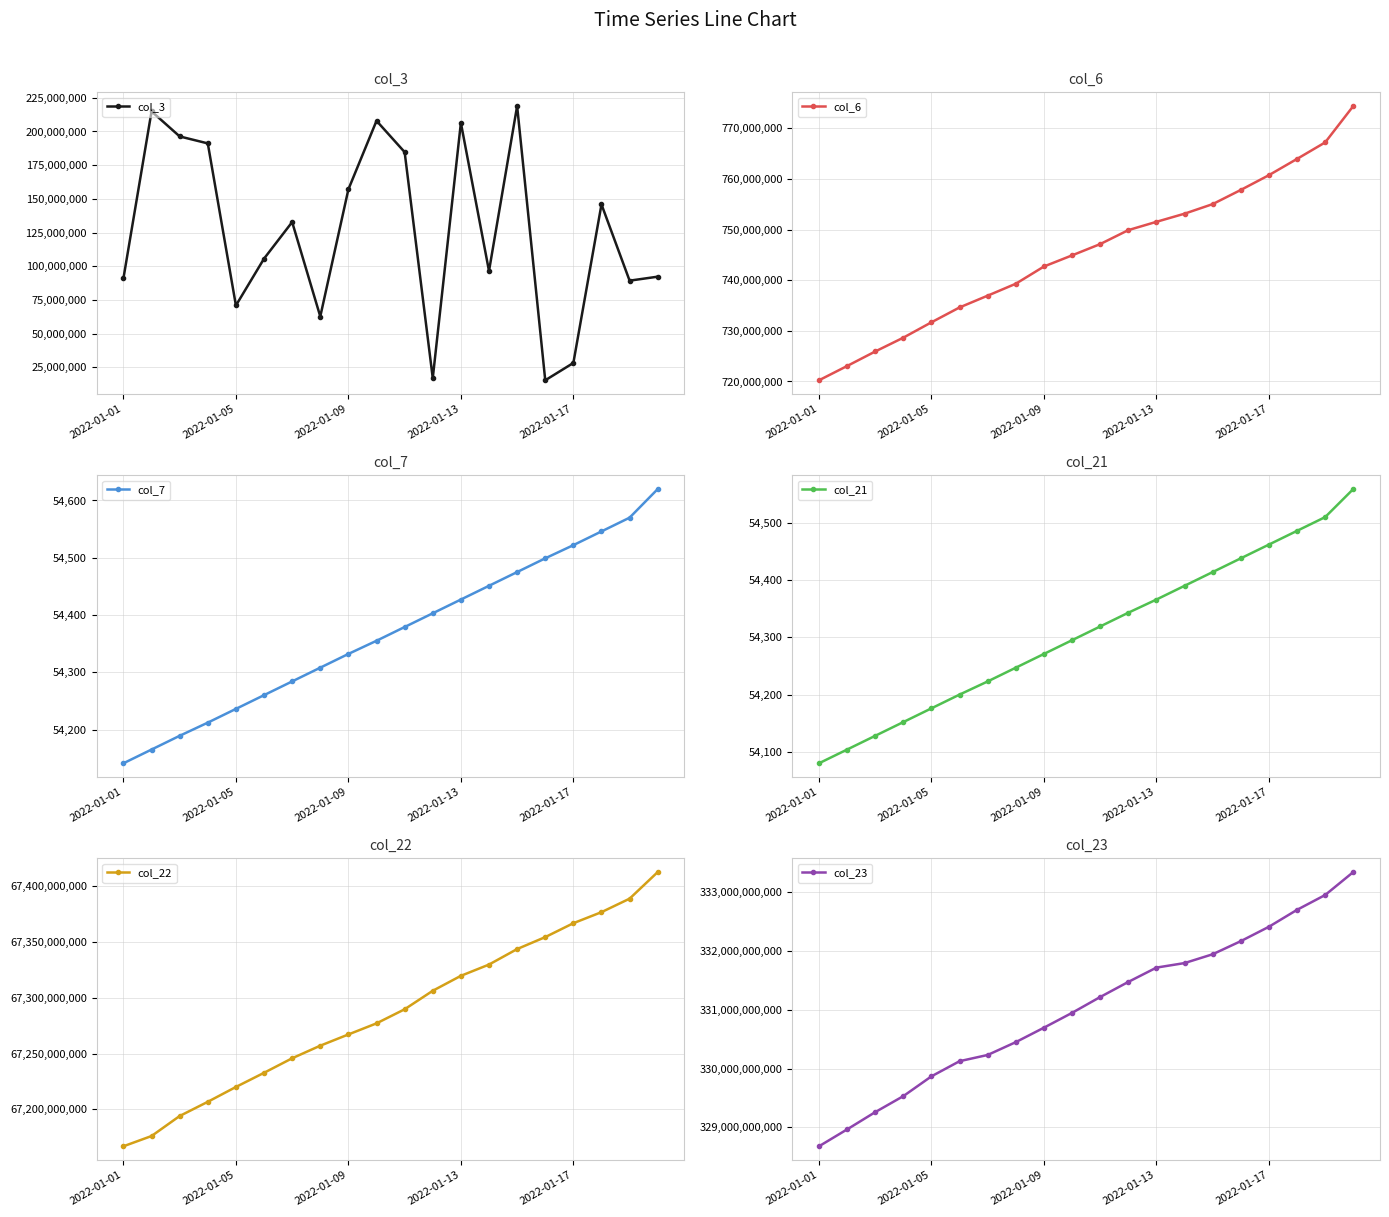

Reading left to right, transcribe all the data shown in this chart.

col_3: 91026560	214915352	196333680	191157856	70885560	105653328	132797152	62721056	157085176	207916840	184706392	16985400	206408792	96481240	218875664	15397424	28261496	145891448	89312928	92274152
col_6: 720238235	723057570	725927949	728658654	731693999	734630774	736956771	739311306	742714175	744913075	747141619	749899509	751539897	753145633	755037449	757835162	760753633	763965200	767225996	774407407
col_7: 54141	54165	54189	54212	54236	54260	54284	54308	54332	54355	54379	54403	54427	54451	54475	54499	54522	54546	54570	54620
col_21: 54080	54104	54128	54152	54176	54200	54223	54247	54271	54295	54319	54343	54366	54390	54414	54438	54462	54486	54510	54559
col_22: 67166796720	67176001528	67193961864	67206700024	67220016104	67232725824	67245770824	67257068080	67267146272	67277095216	67289737280	67306348128	67319750048	67329855496	67343773976	67354501568	67366974320	67376890760	67388992168	67412879464
col_23: 328677843919	328965310501	329259337619	329531778156	329868766680	330126311578	330232382905	330450757293	330696498935	330948959815	331218417837	331475521689	331719016115	331796202380	331946192335	332169244077	332414076432	332702412801	332954634228	333345490591